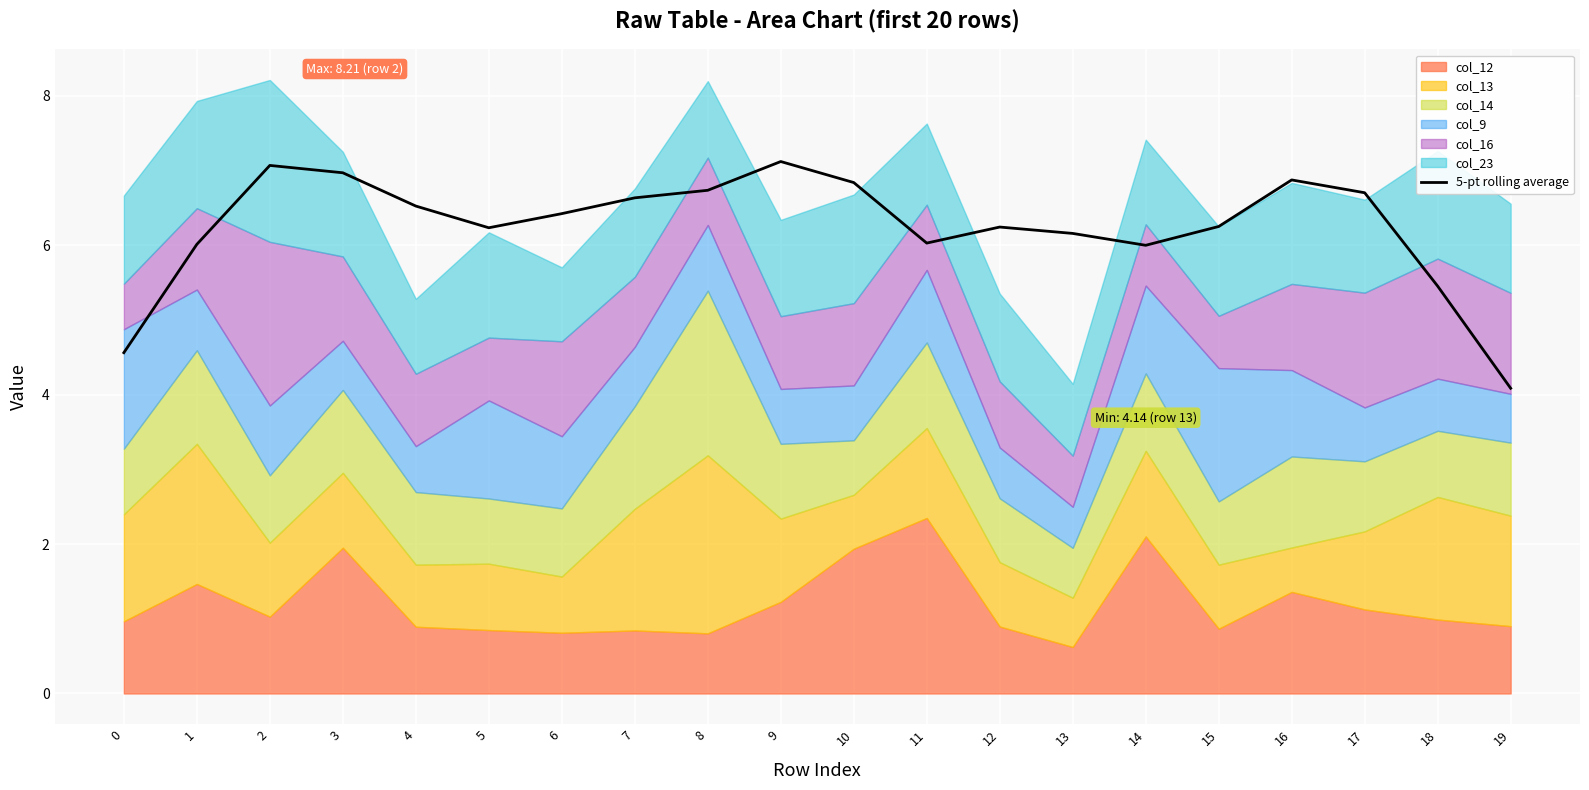

List the labels in order of value, smallest first.

19, 0, 18, 14, 1, 11, 13, 5, 12, 15, 6, 4, 7, 17, 8, 10, 16, 3, 2, 9